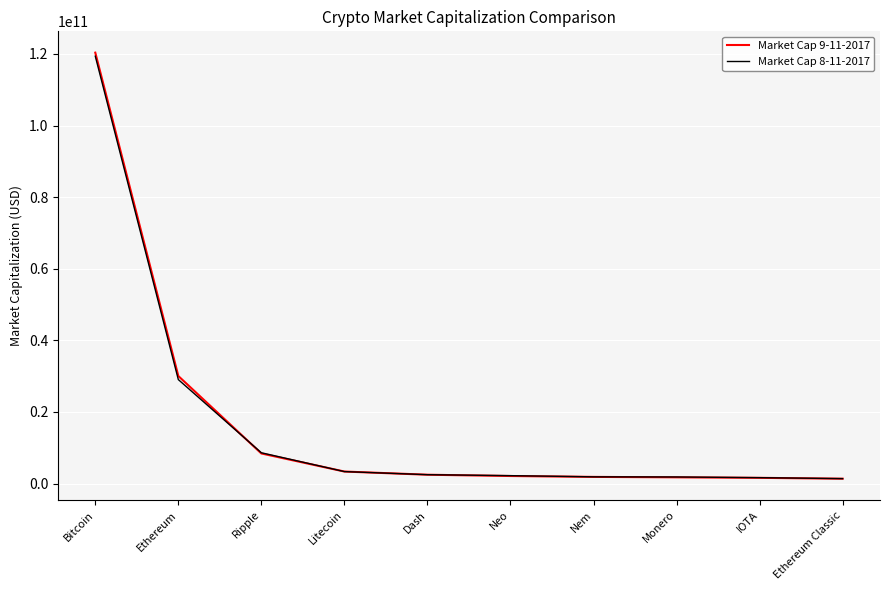

What is the maximum value for Market Cap 9-11-2017?

120378259332